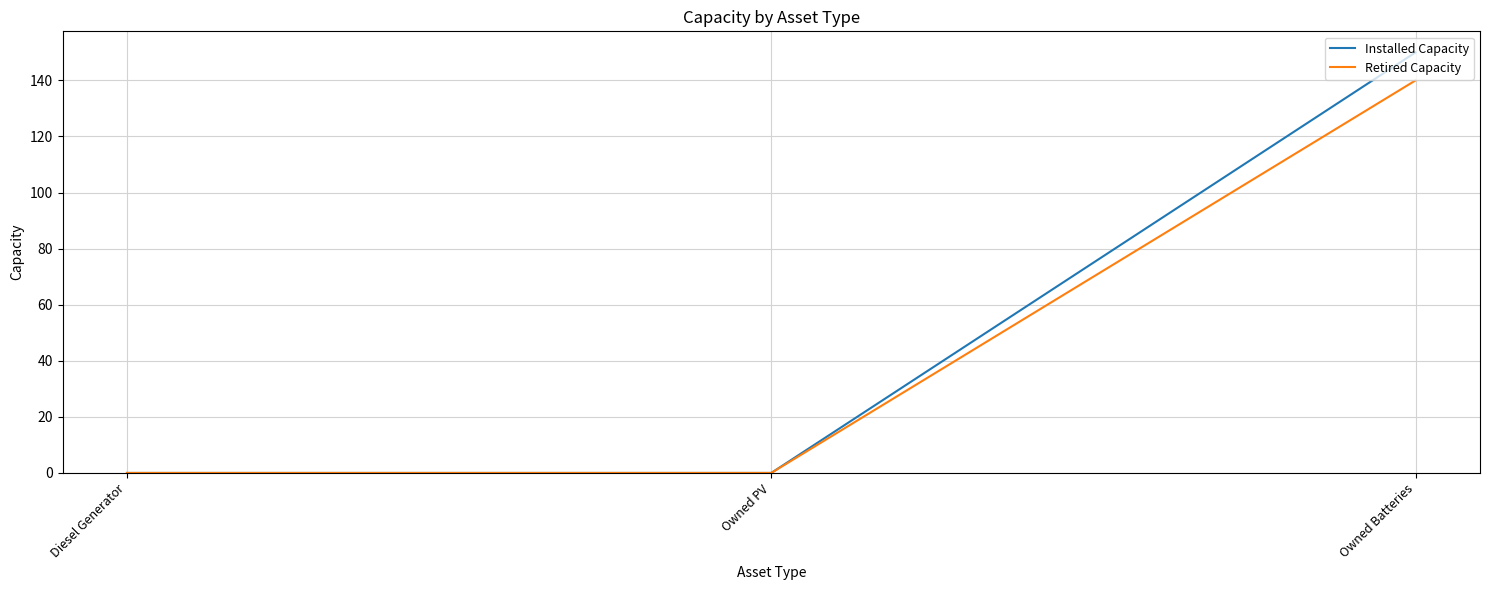

What is the average value of the Retired Capacity series?

47